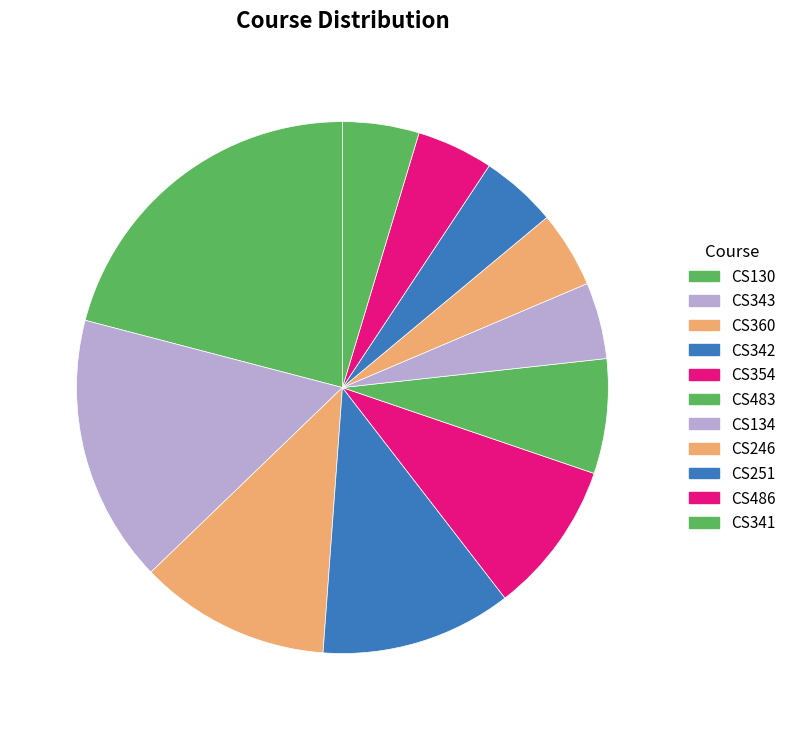

To the nearest percent, what percentage of the pie is CS486?

5%